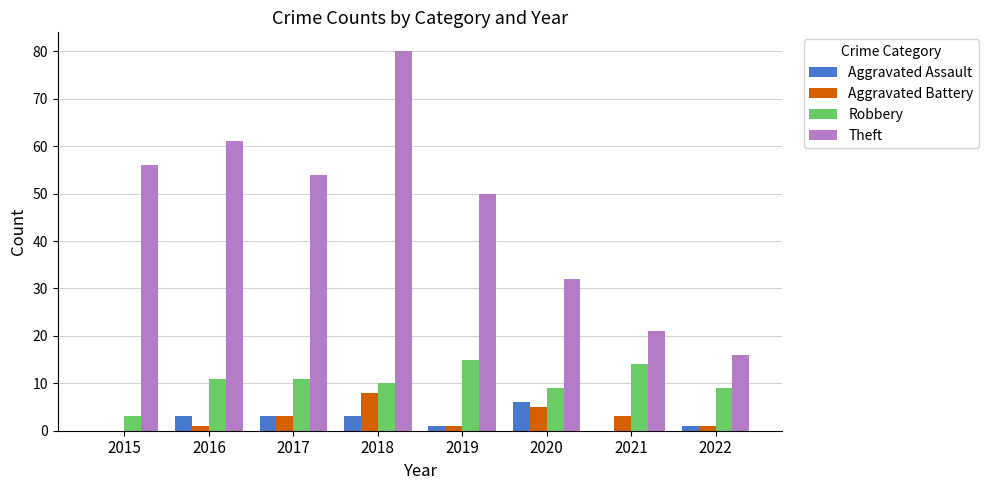

Which series has the largest total across all categories?

Theft